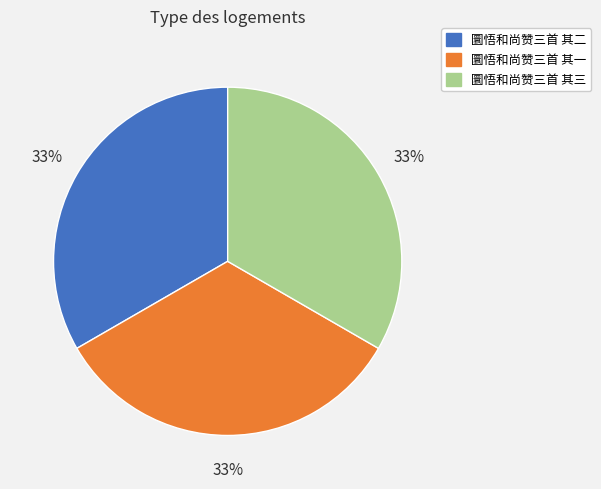

Is there any slice that represents more than half of the pie?

No